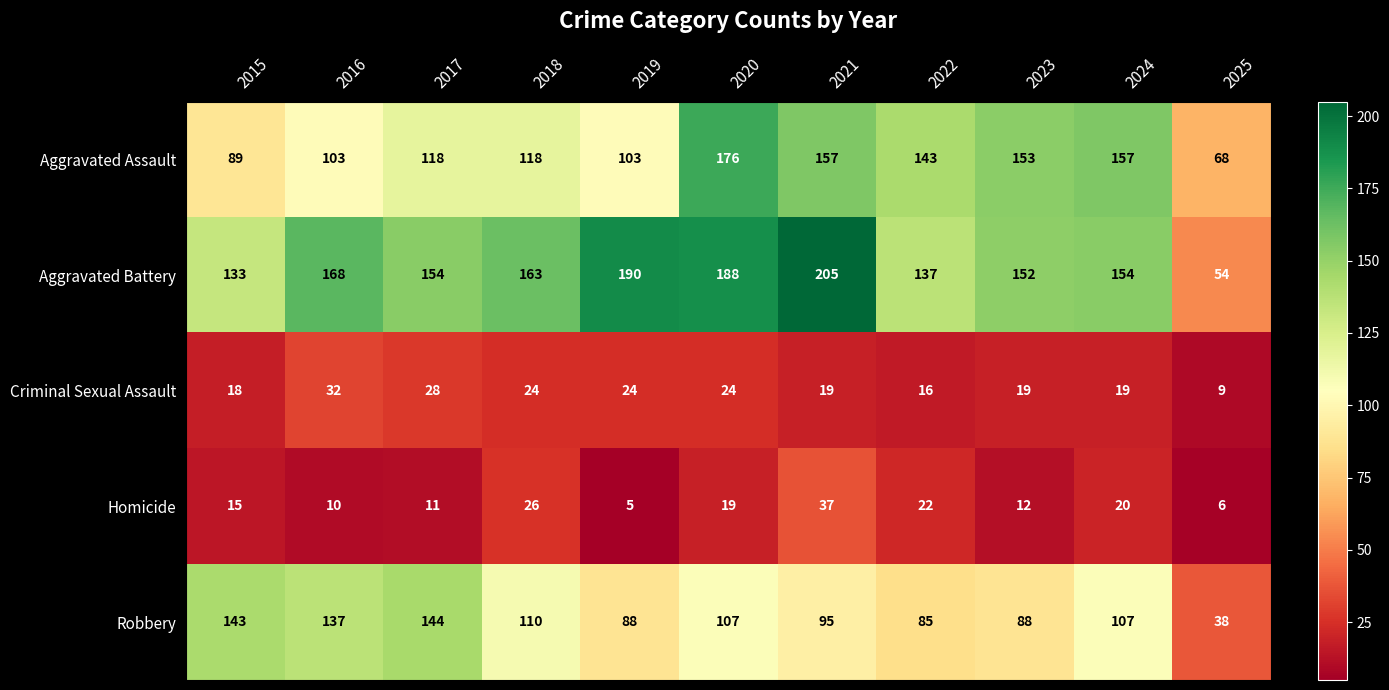

What is the minimum value shown in the chart?

5